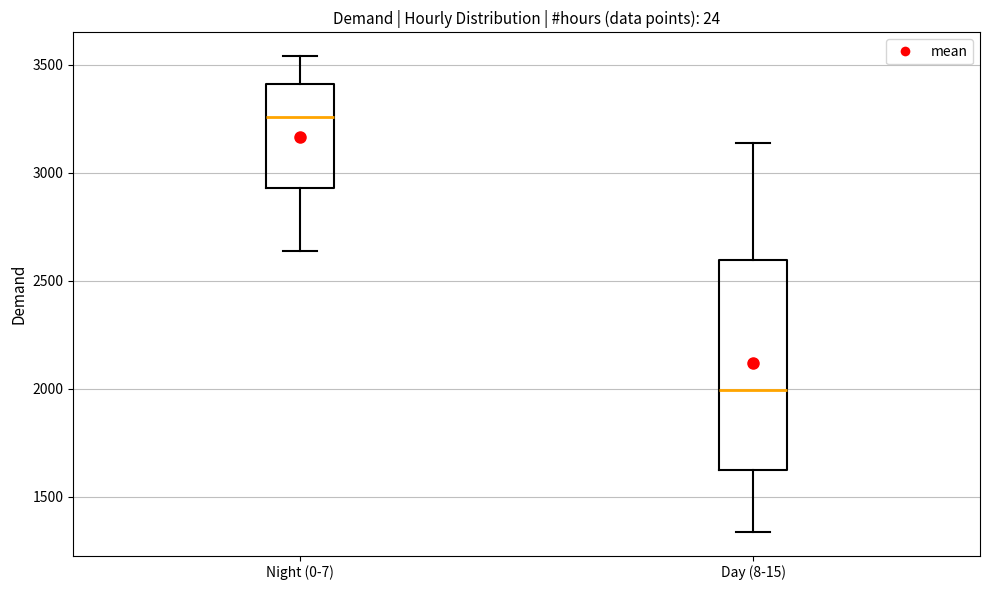

Where is the upper edge of the box for Day (8-15) on the y-axis? The values are not printed on the chart, so give them approximately, as read against the axis.

2600